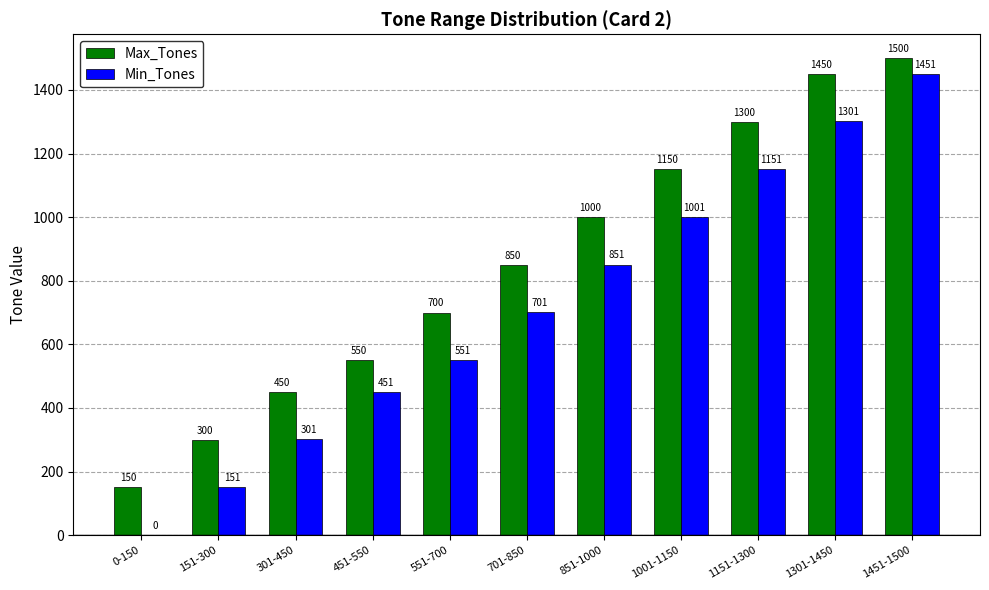

Is it true that Max_Tones equals 700 at 551-700?

True